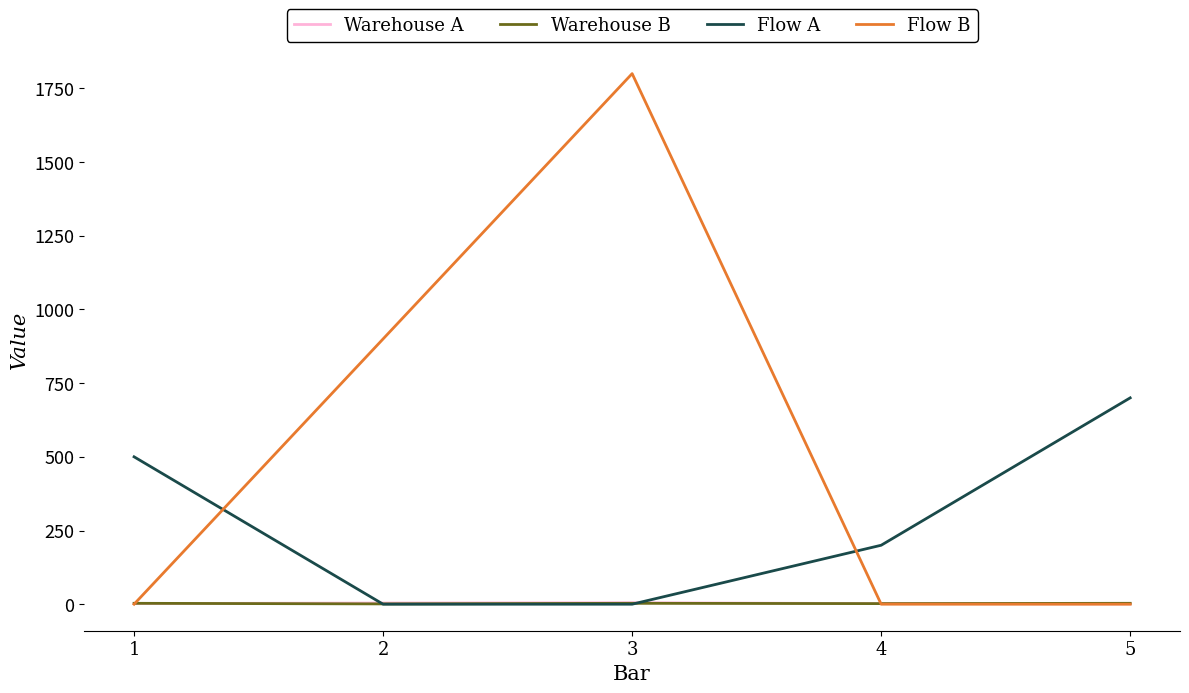

Count the Flow B values in the range 0 to 900.

4